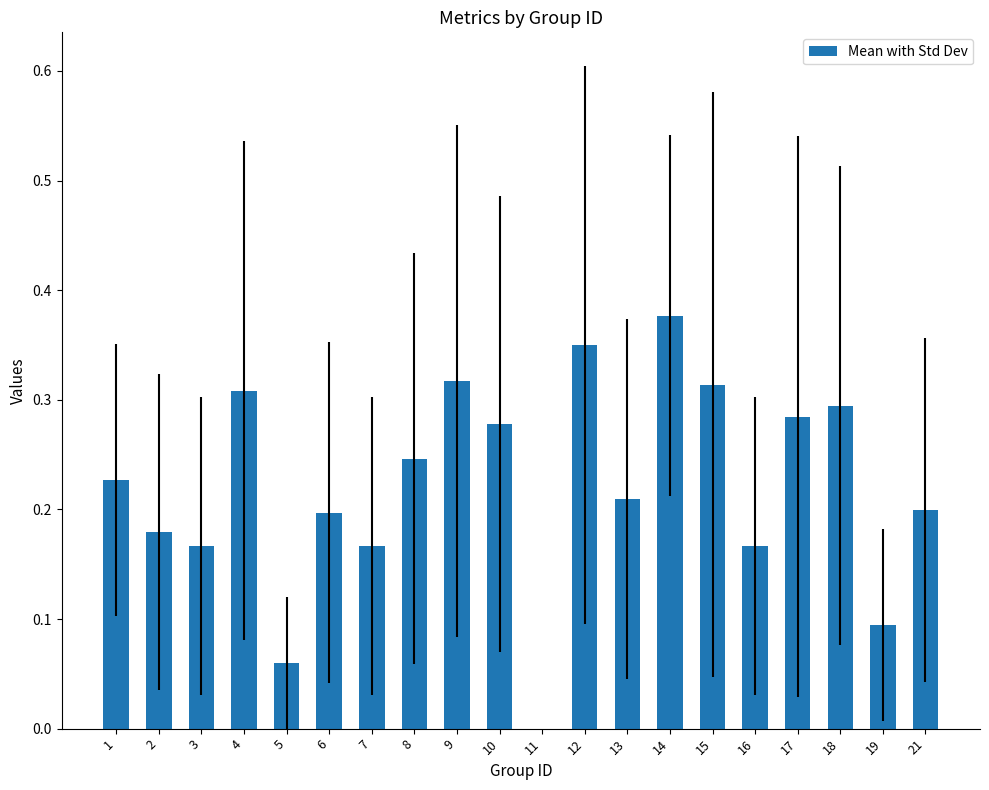

The chart shows a value of 0.2 at 1. True or false?

True